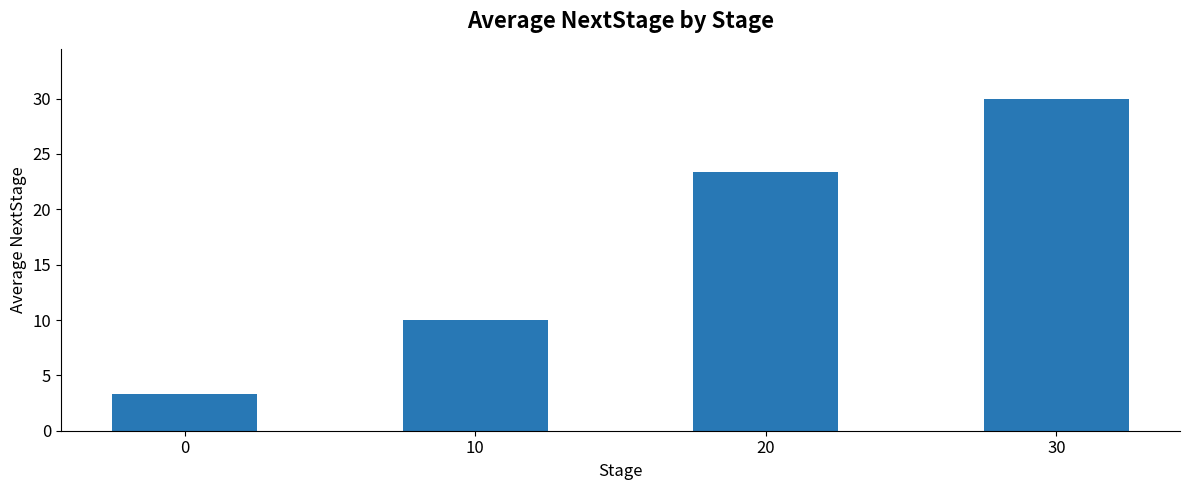

Are the bars horizontal?

No